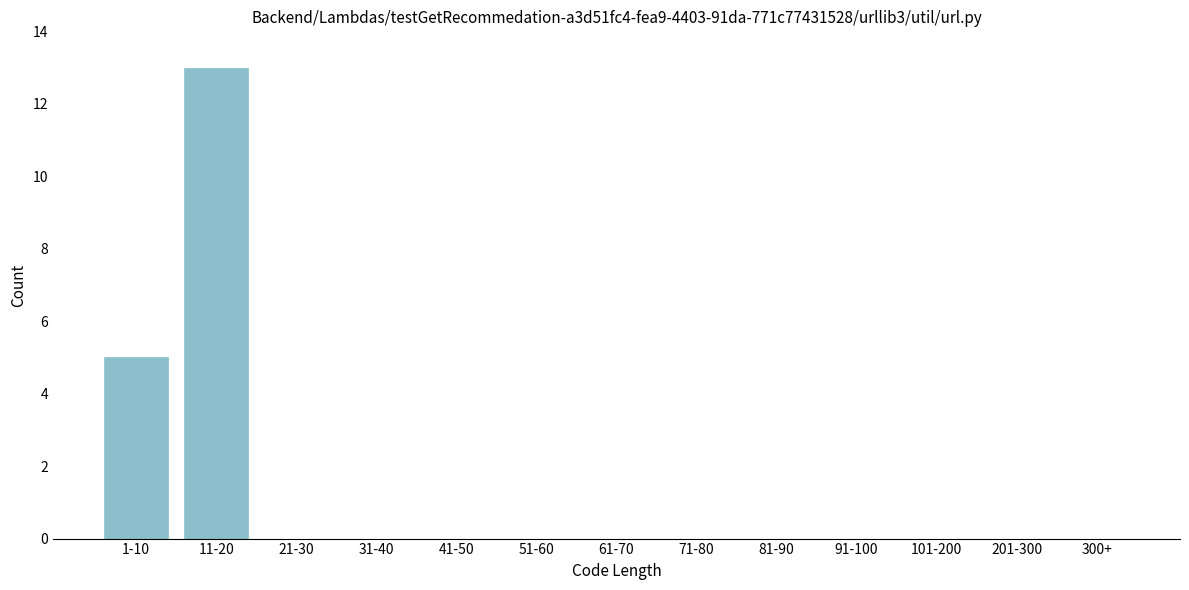

Reading left to right, list all the values displayed in this chart.

1-10=5	11-20=13	21-30=0	31-40=0	41-50=0	51-60=0	61-70=0	71-80=0	81-90=0	91-100=0	101-200=0	201-300=0	300+=0